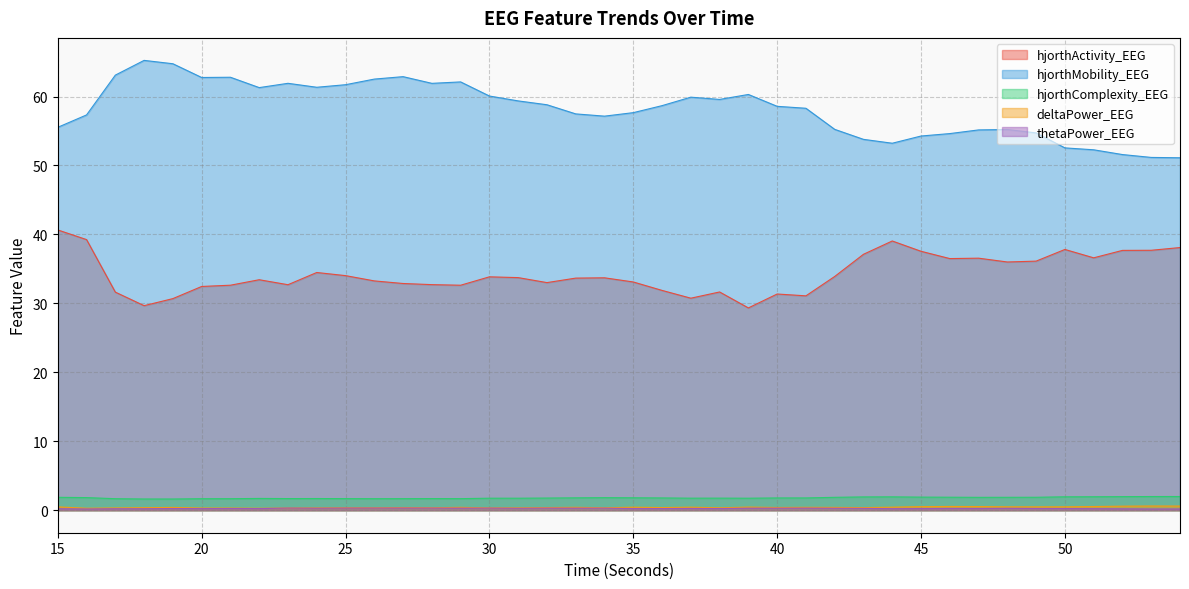

The value of hjorthActivity_EEG at 47 is 18.1. True or false?

False